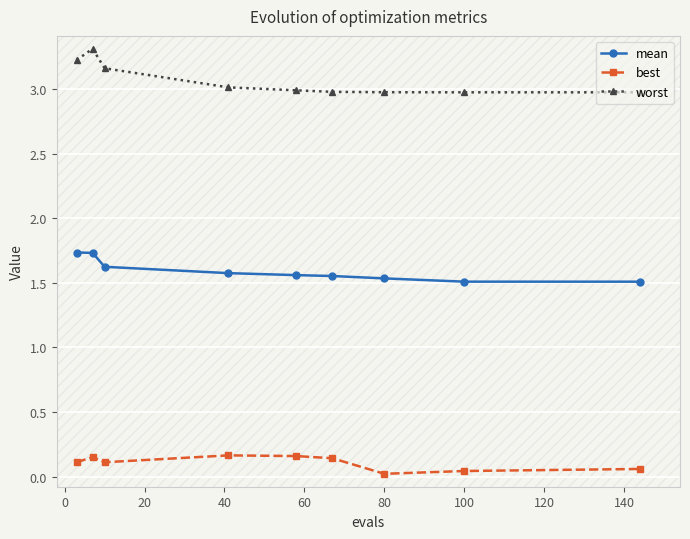

How many best values are between 0 and 1?

9